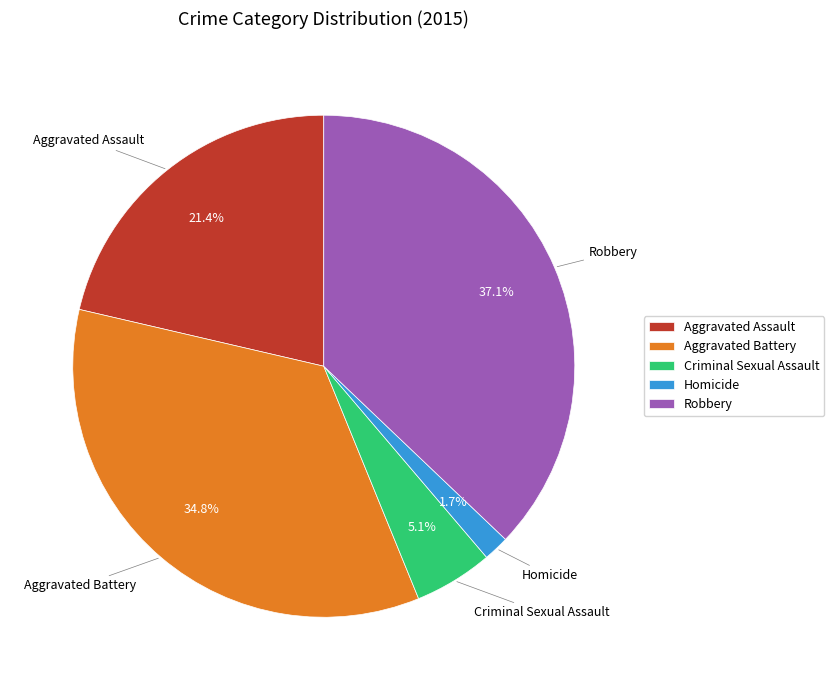

Which slice is the largest?

Robbery